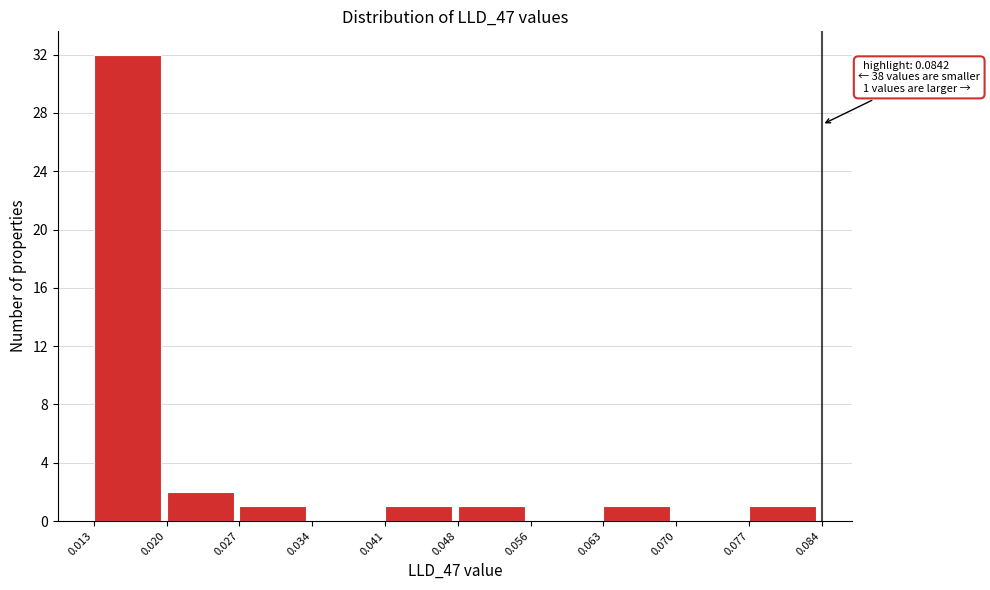

Over which range of the x-axis is the bar tallest?

0.013 to 0.020